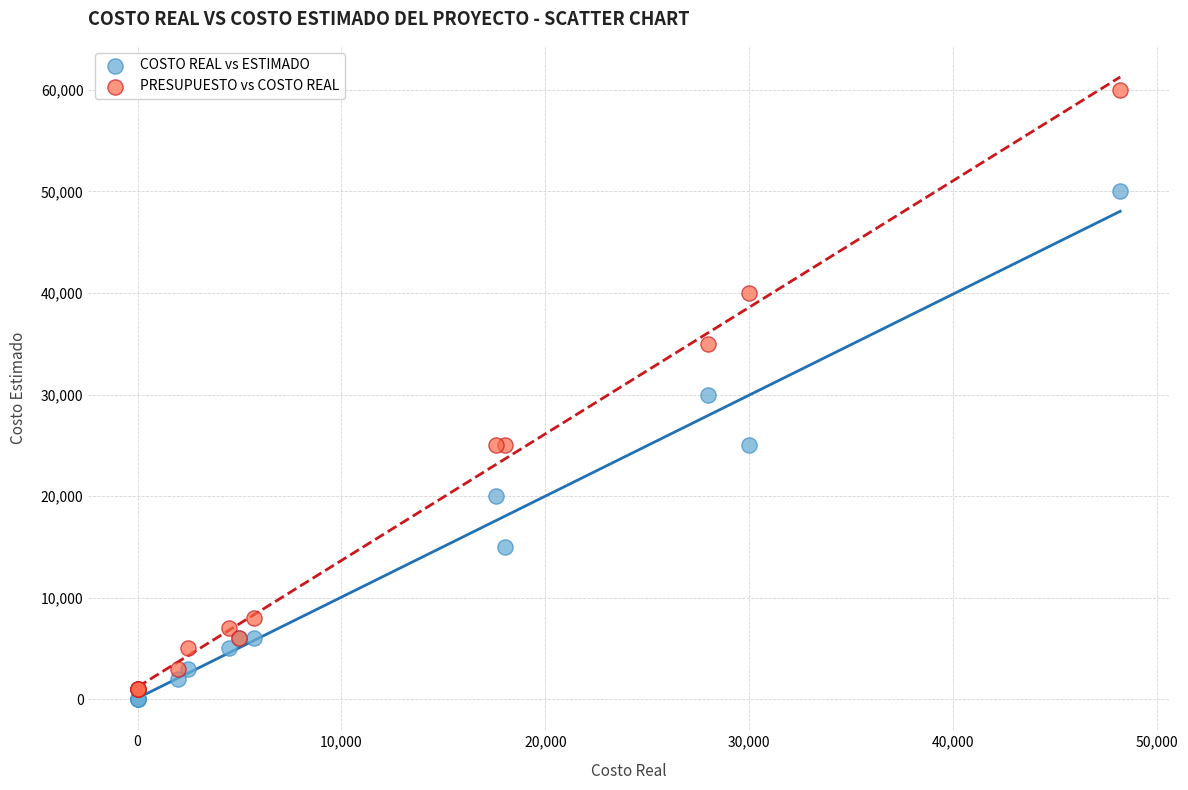

What is the X range (max minus min) for the scatter plot?

48200